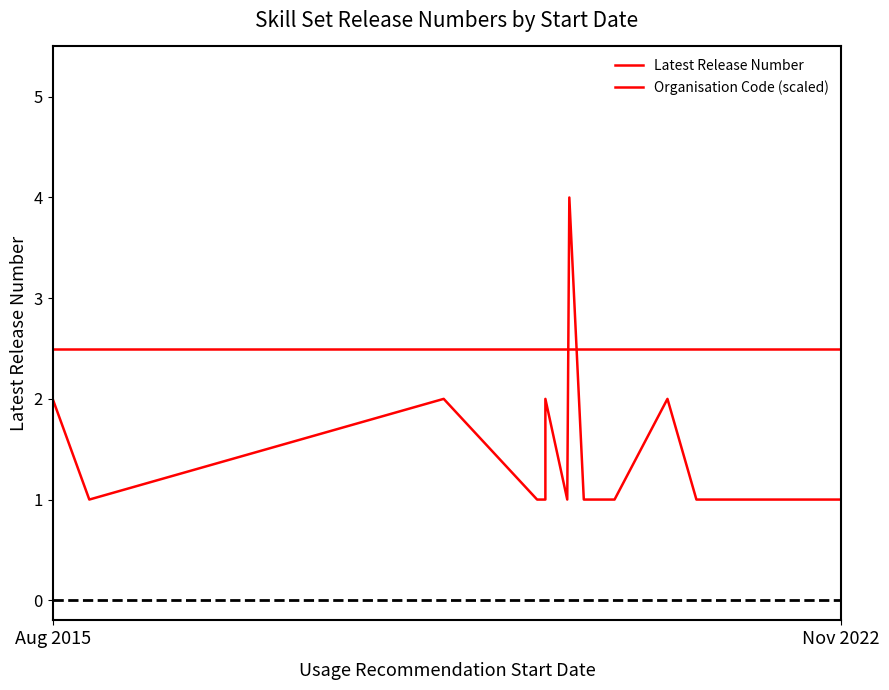

Which series has the widest spread of values?

Latest Release Number